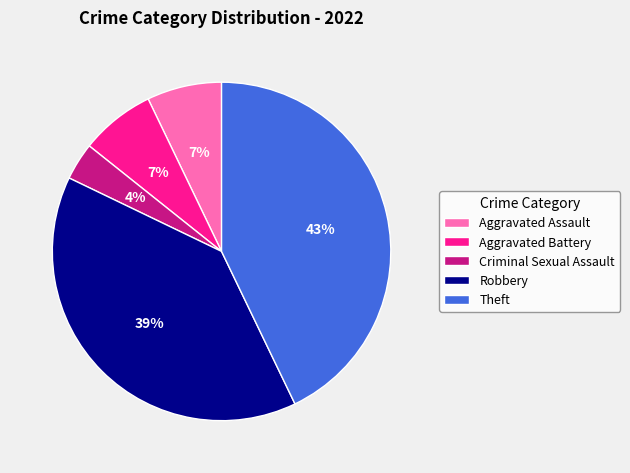

Which category has the biggest portion of the pie?

Theft